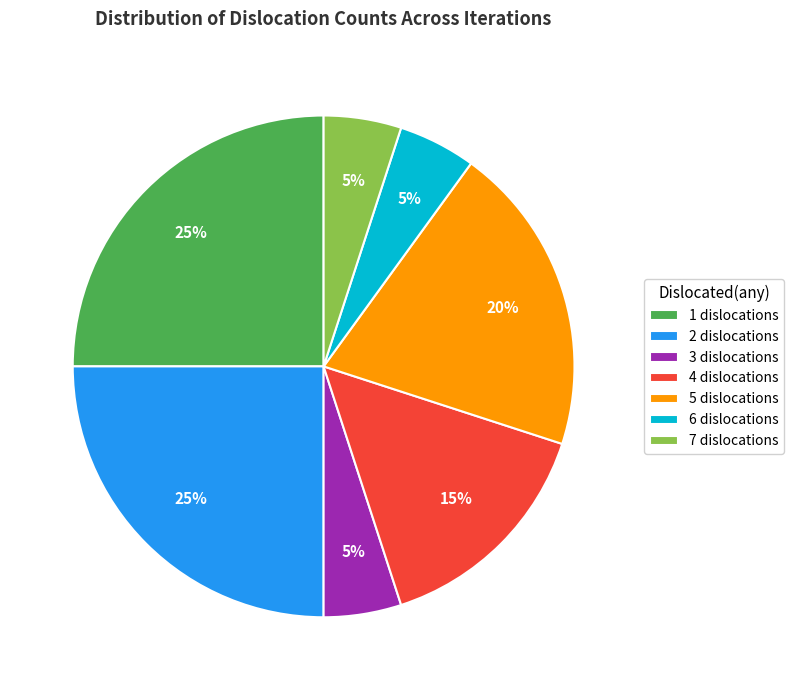

Combined, do 3 and 6 account for over 50%?

No